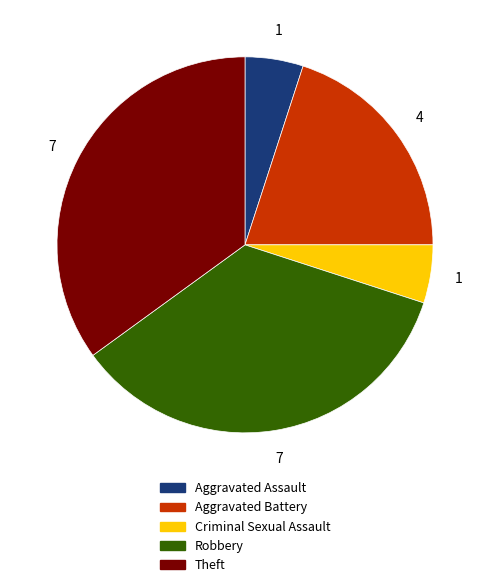

Is there a majority slice in this chart?

No